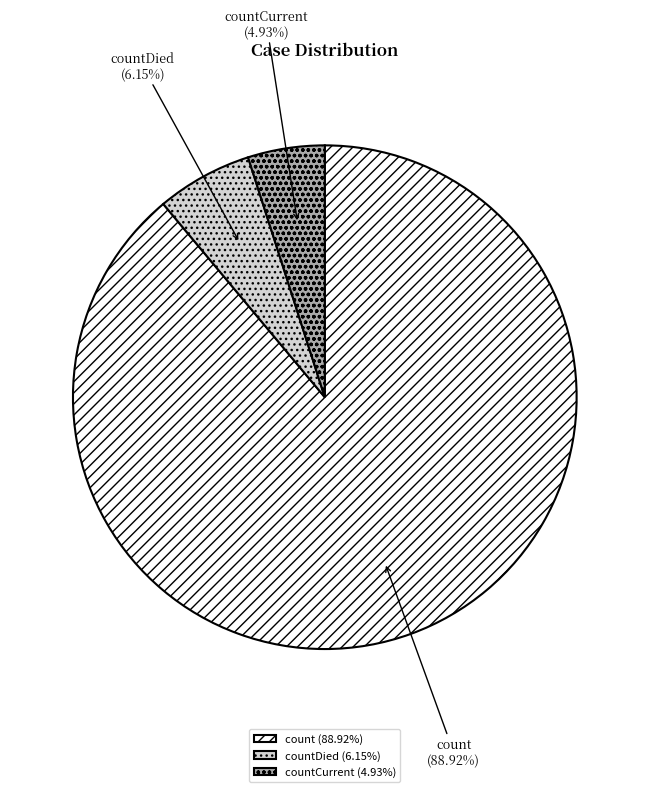

Rank the categories by value from lowest to highest.

countCurrent (4.93%), countDied (6.15%), count (88.92%)